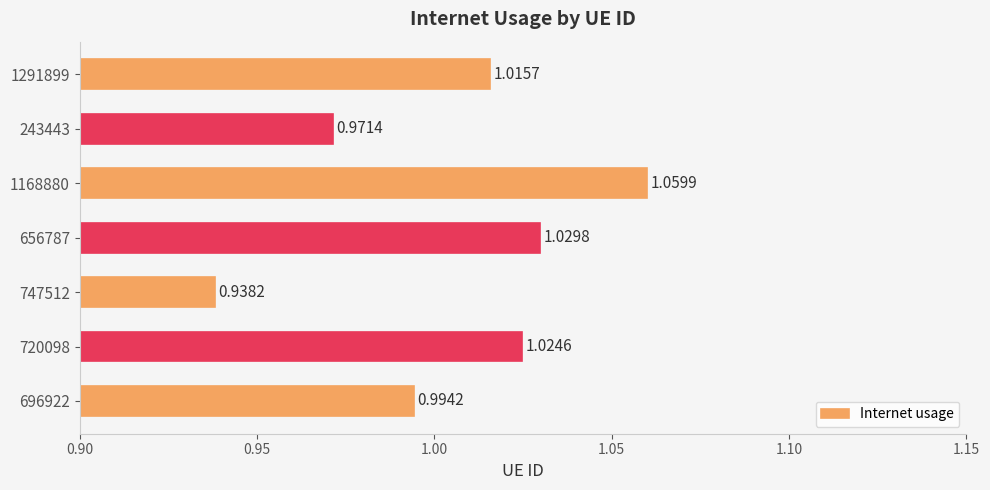

Which has a higher value, 747512 or 1168880?

1168880